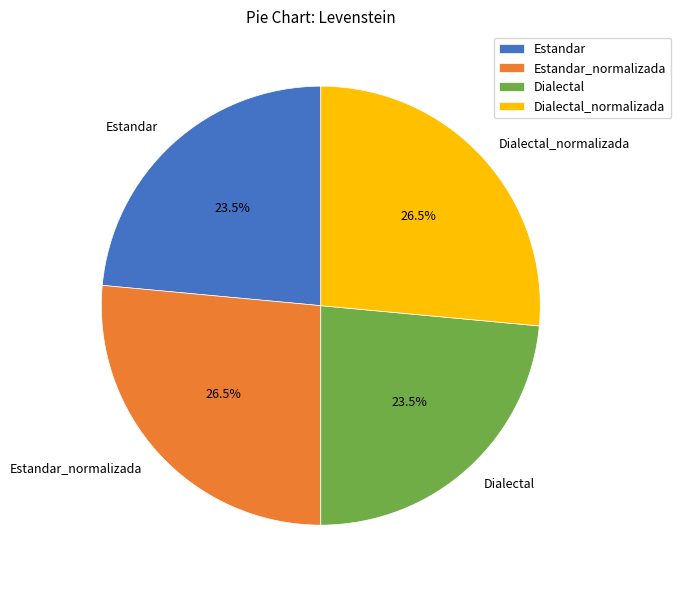

How many segments does this pie chart have?

4